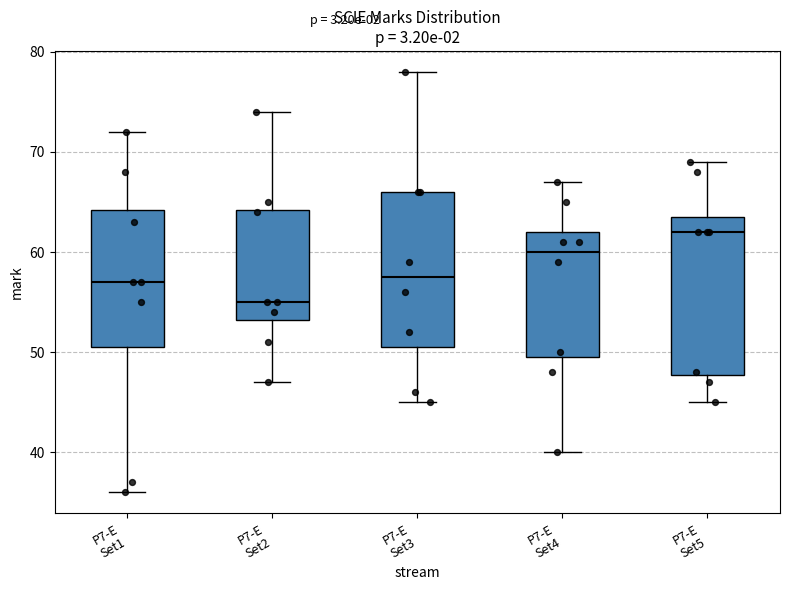

Which box has the highest median line?

P7-E Set5